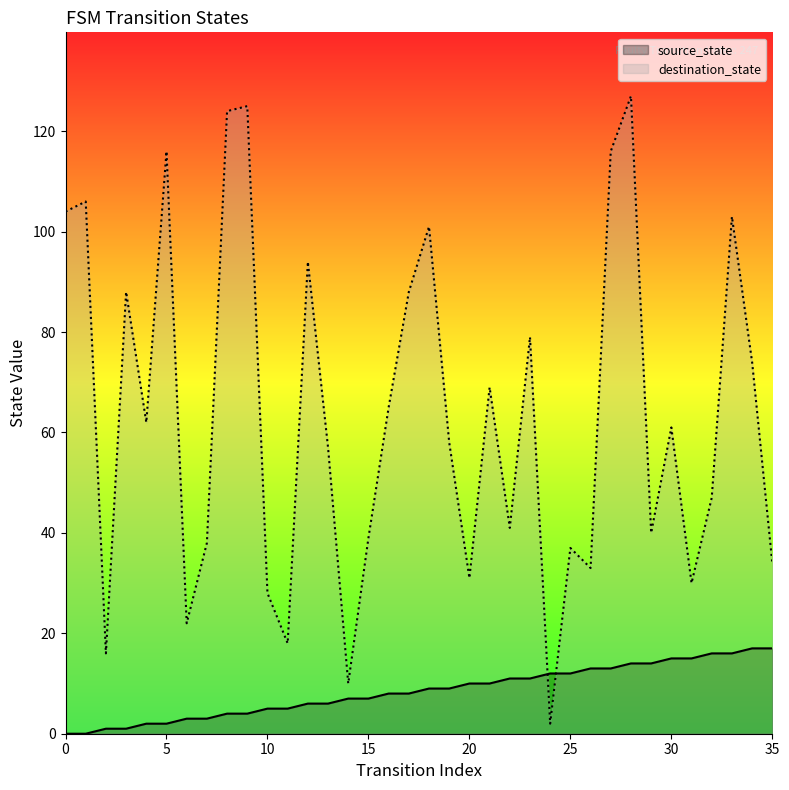

Does the chart have visible grid lines?

No